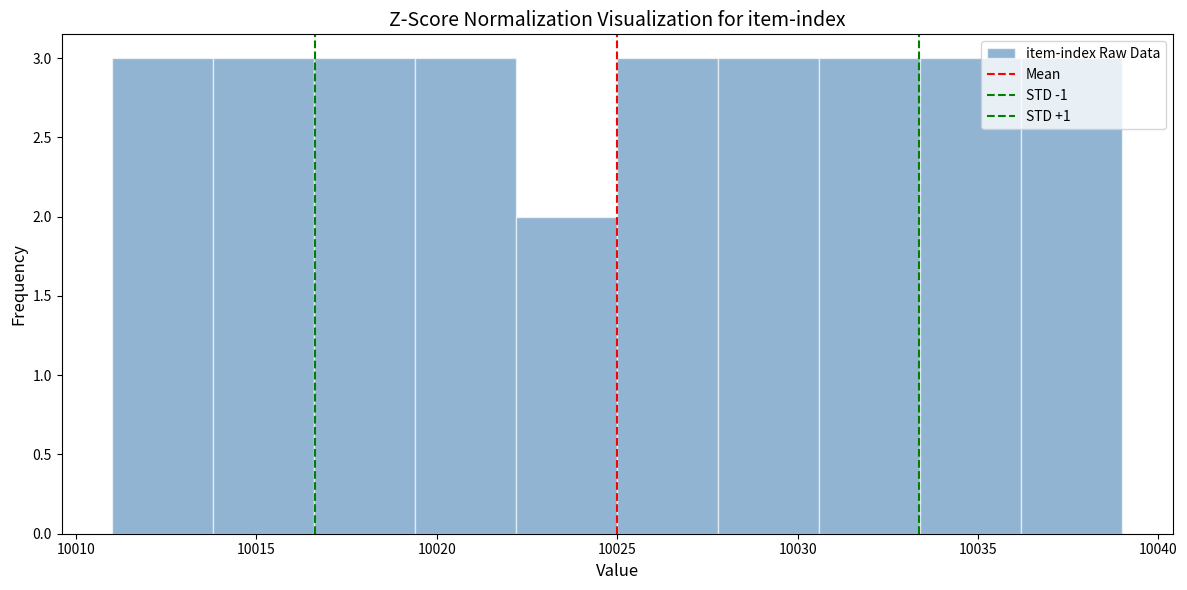

Reading left to right, transcribe this chart: for each bar, give the range it covers on the x-axis and its height. Neither the bar edges nor the heights are printed on the chart, so give them approximately, as read against the axes.

10011.0 to 10013.8: 3
10013.8 to 10016.6: 3
10016.6 to 10019.4: 3
10019.4 to 10022.2: 3
10022.2 to 10025.0: 2
10025.0 to 10027.8: 3
10027.8 to 10030.6: 3
10030.6 to 10033.4: 3
10033.4 to 10036.2: 3
10036.2 to 10039.0: 3